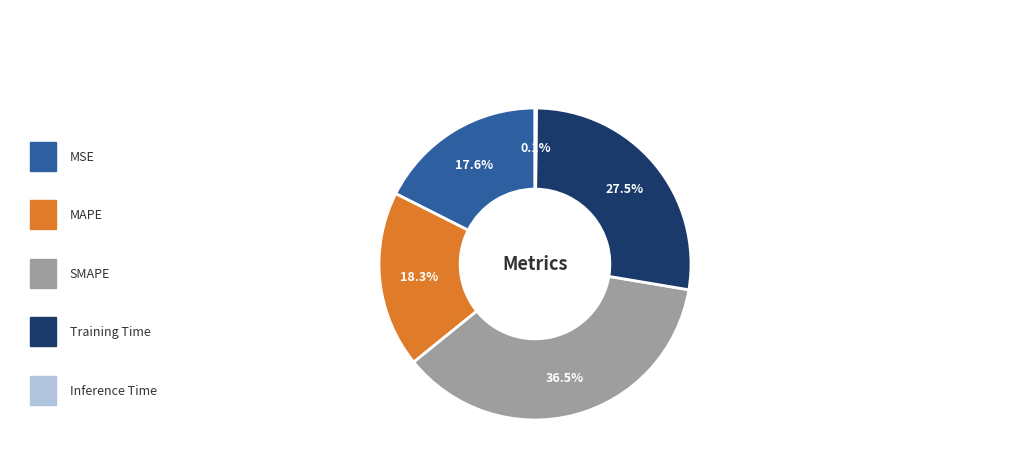

Does any single category account for the majority?

No